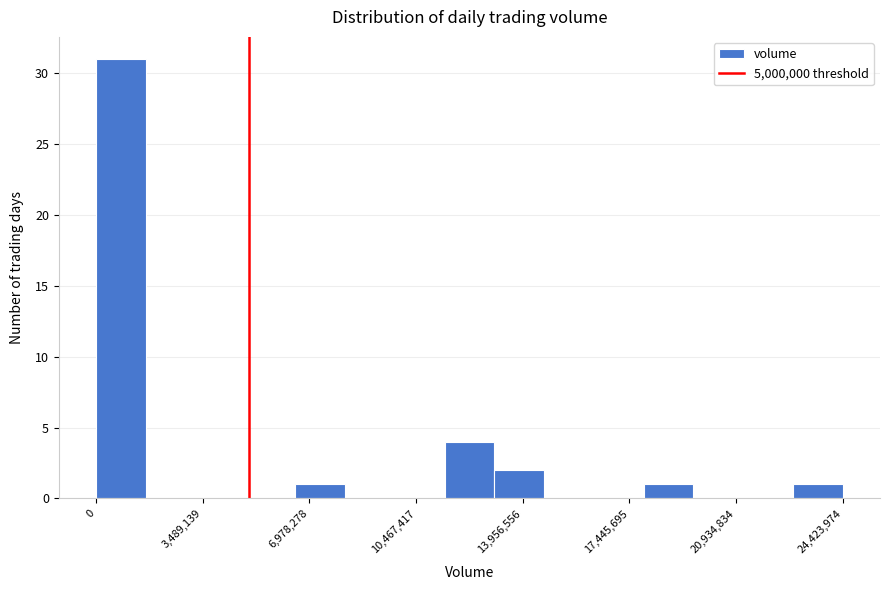

Read against the x-axis, roughly where is the centre of the tallest bar?

1000000